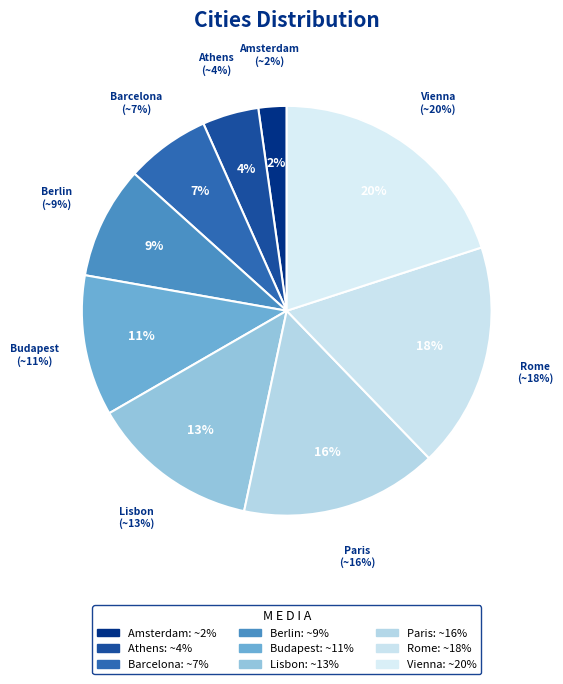

To the nearest percent, what is the difference between the largest and smallest slice percentages?

18%